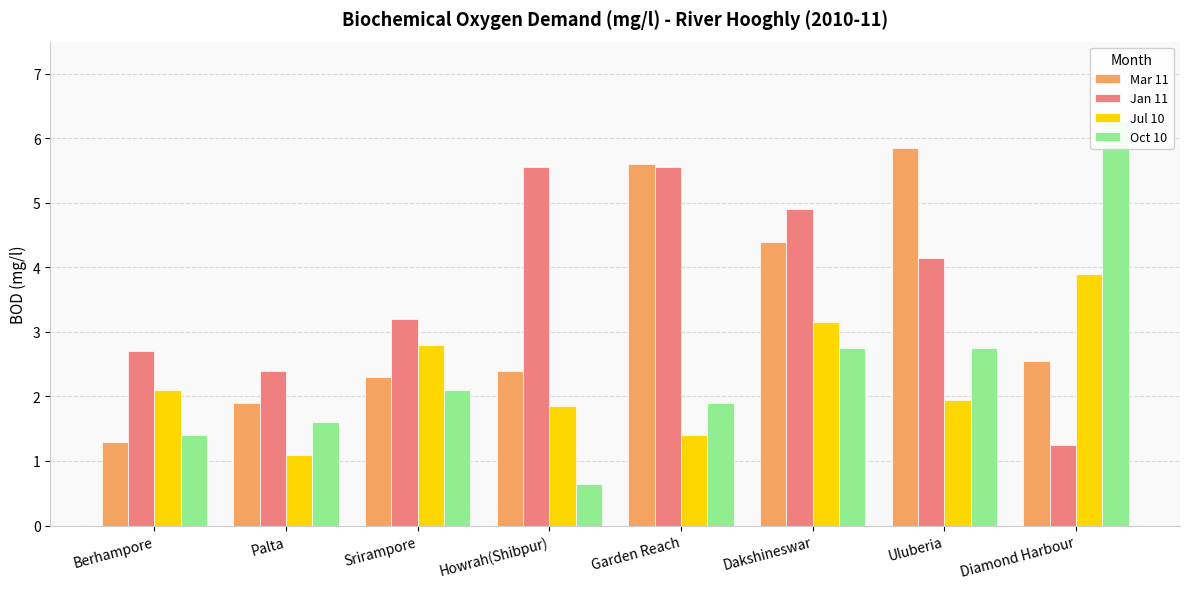

At how many categories does at least one series exceed 3?

6